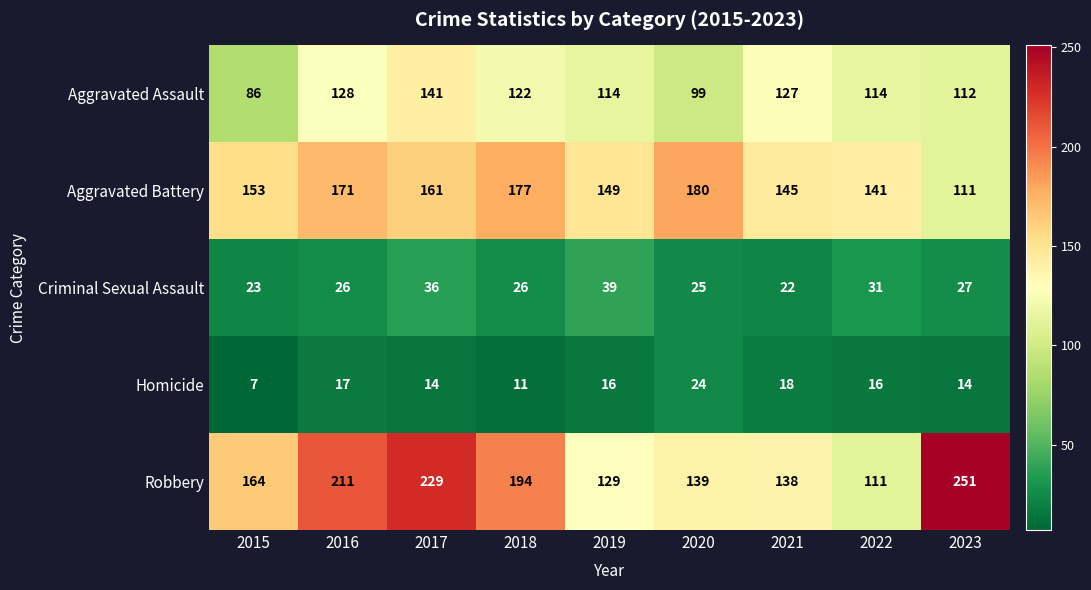

Is it true that Aggravated Assault equals 227 at 2021?

False